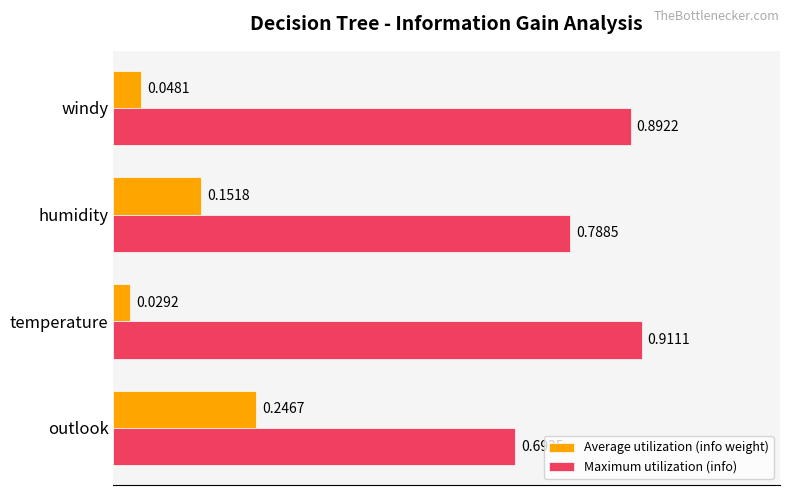

At outlook, list the series in order from largest to smallest.

Maximum utilization (info), Average utilization (info weight)